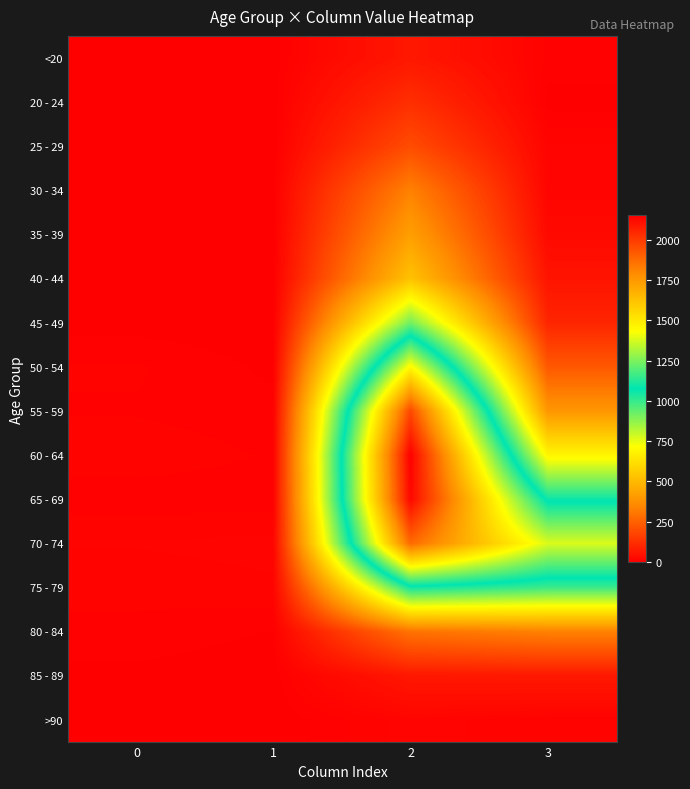

What is the difference between the <20 values at 3 and 1?

6